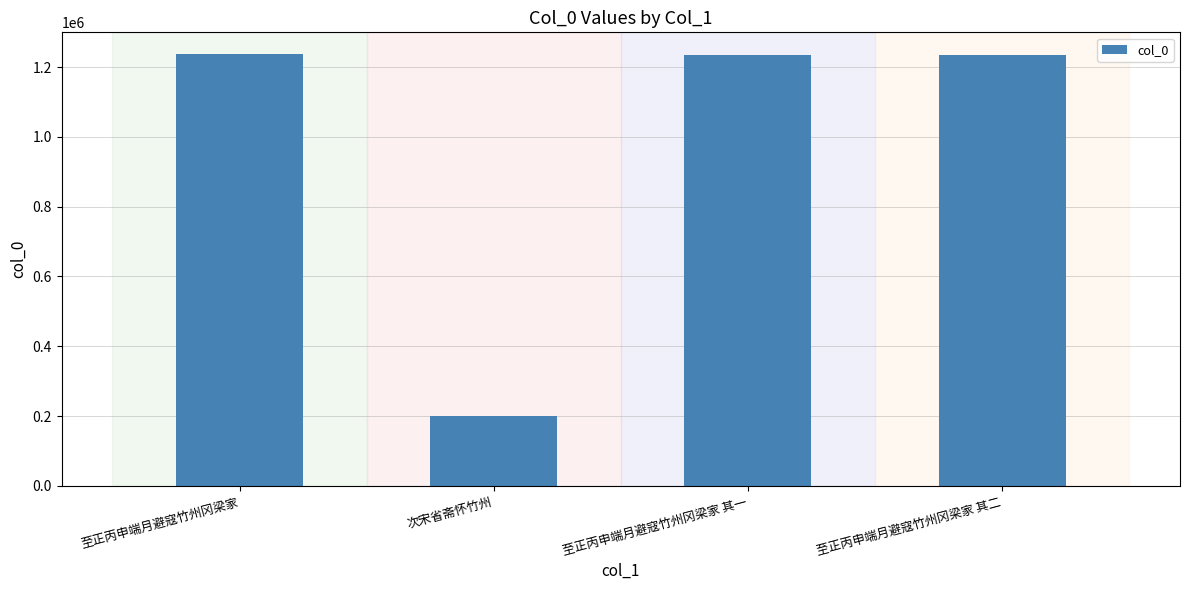

What is the label of the 2nd bar from the right?

至正丙申端月避寇竹州冈梁家 其一